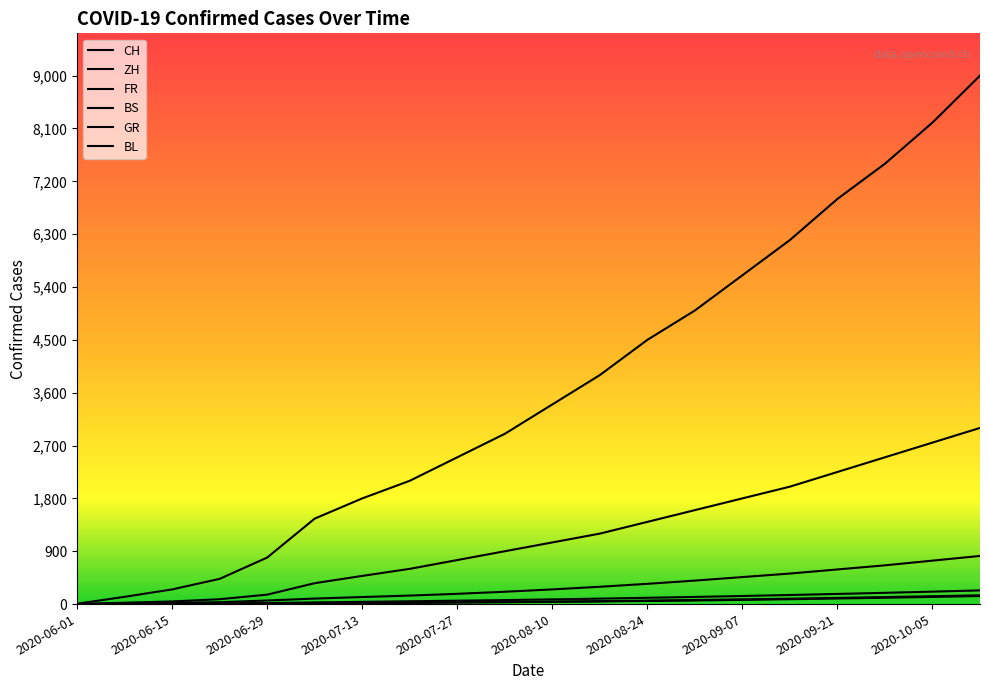

At how many categories does at least one series exceed 1646?

14